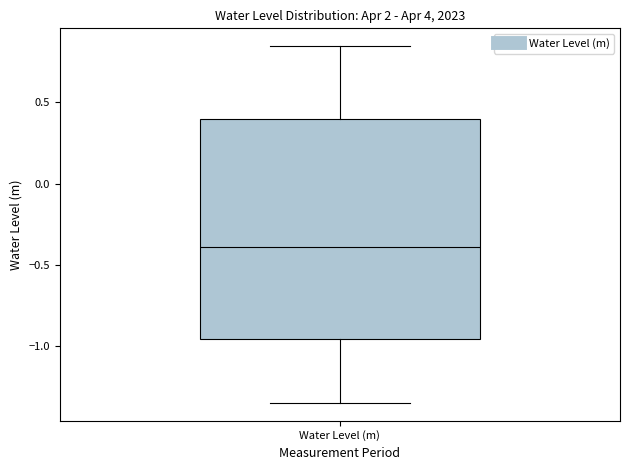

Where does the median line of the box for Water Level (m) sit on the y-axis? The values are not printed on the chart, so give them approximately, as read against the axis.

-0.40